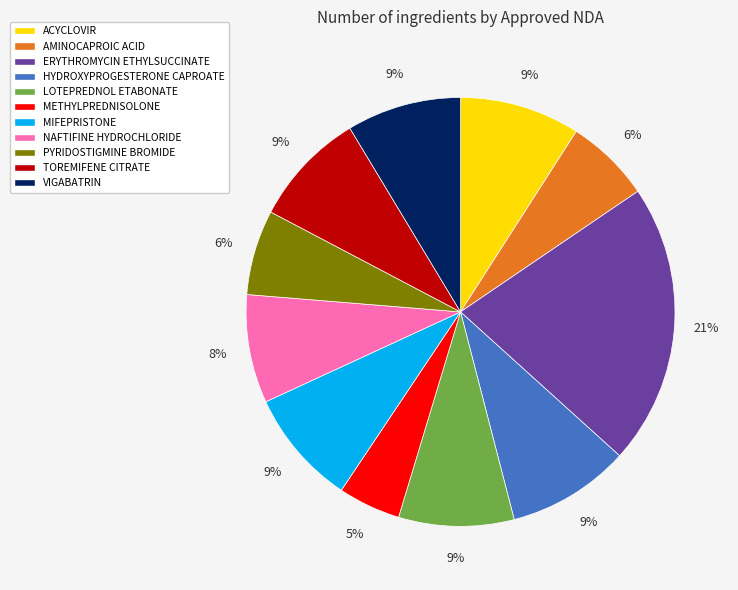

How many slices are in this pie chart?

11